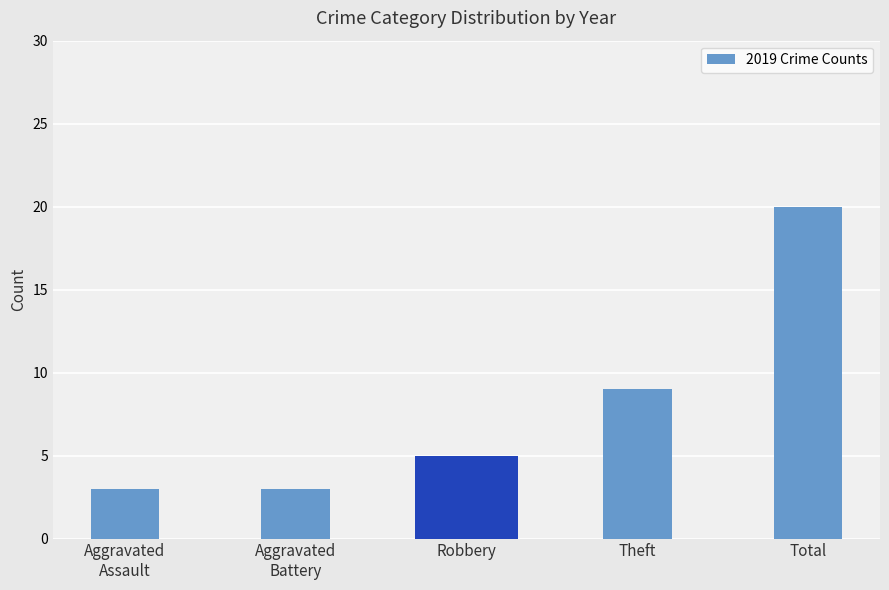

How many bars are there in total?

5